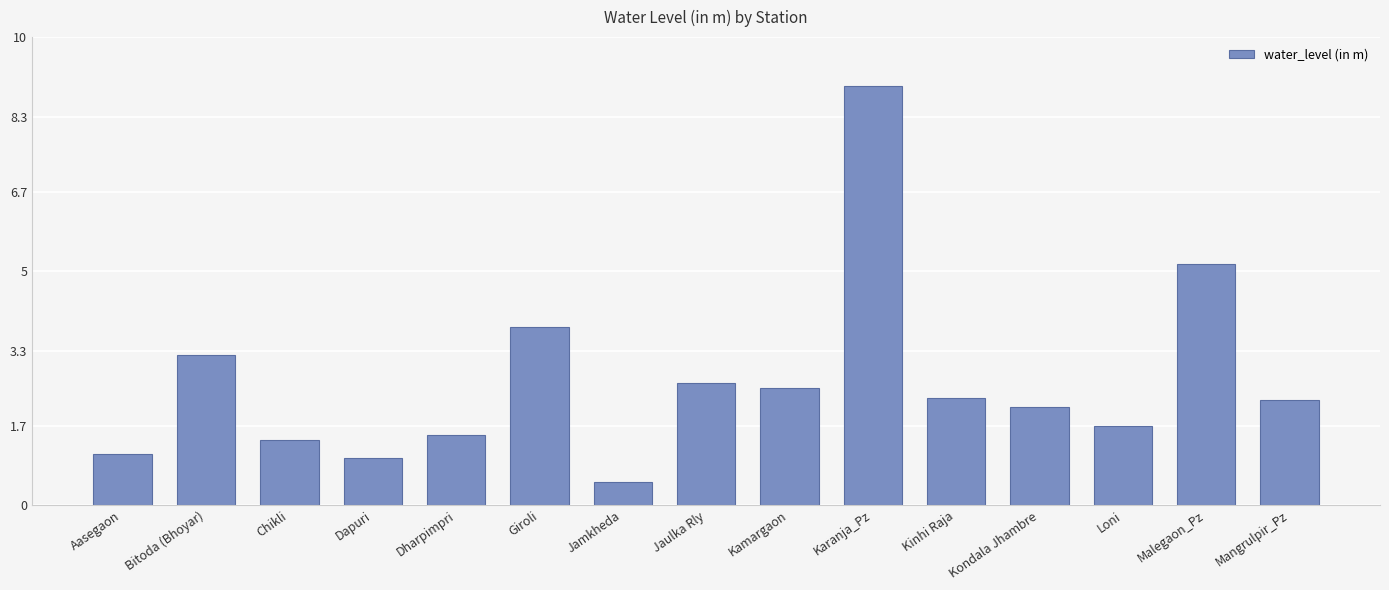

What is the difference between the values at Bitoda (Bhoyar) and Giroli?

0.6